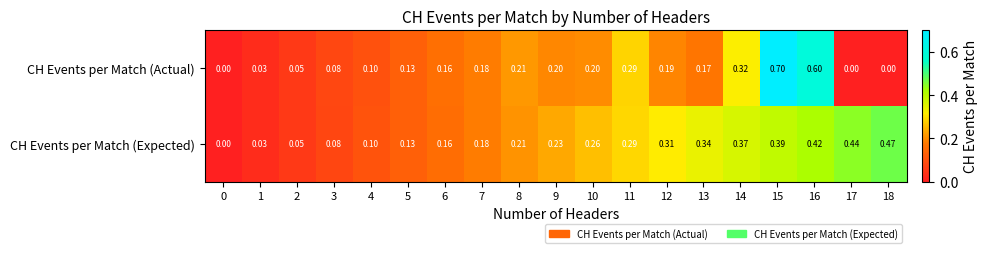

Rank the series by their average value, from lowest to highest.

CH Events per Match (Actual), CH Events per Match (Expected)